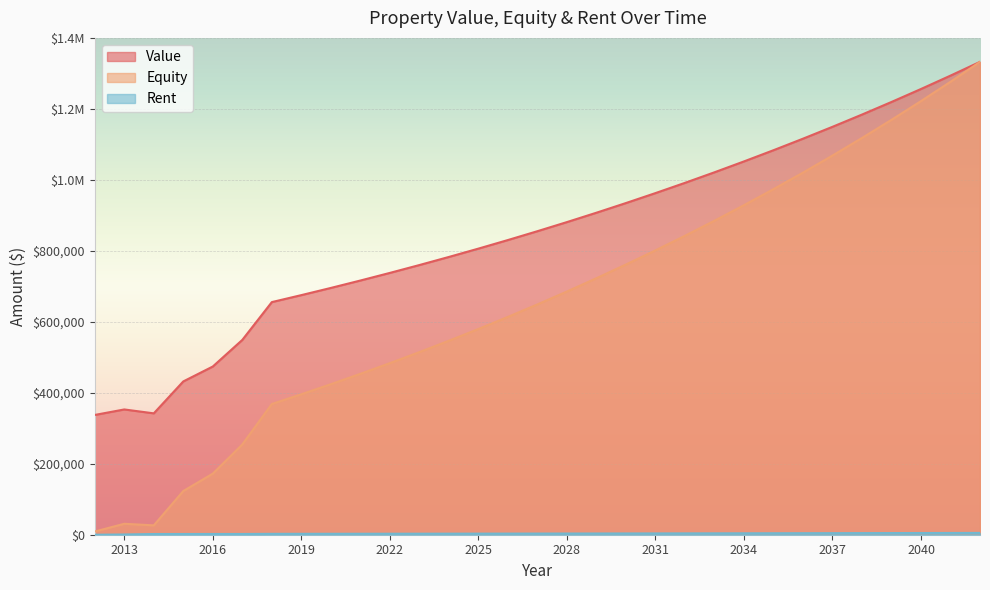

What is the value of the Rent point at the 27th from the left?

4528.6